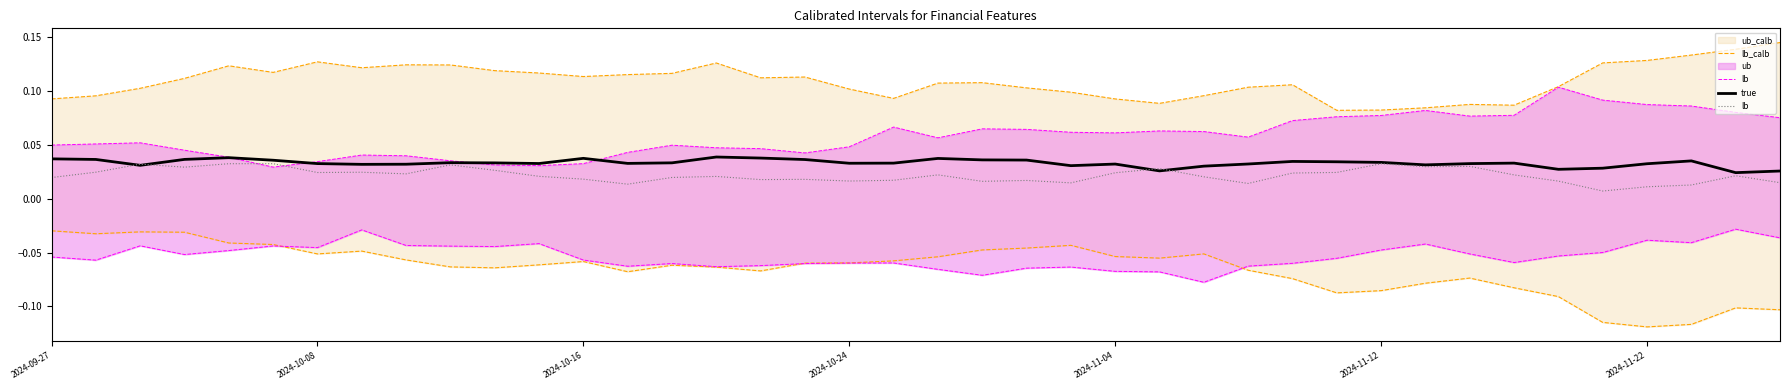

True or false: true has more than 1 interior local peaks.

True